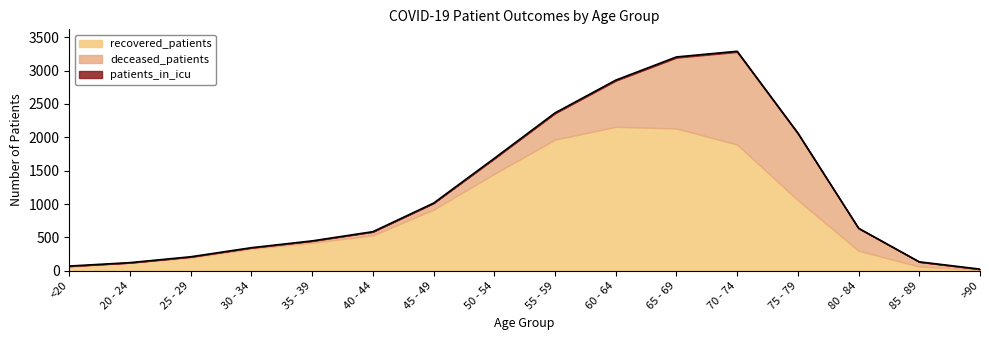

What is the average value of the recovered_patients series?

851